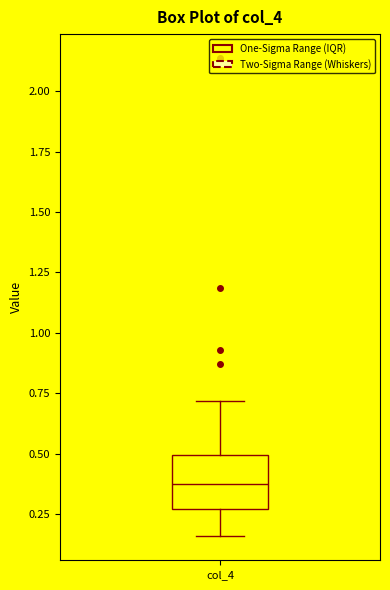

Where does the upper whisker of the box for col_4 end on the y-axis? The values are not printed on the chart, so give them approximately, as read against the axis.

0.70